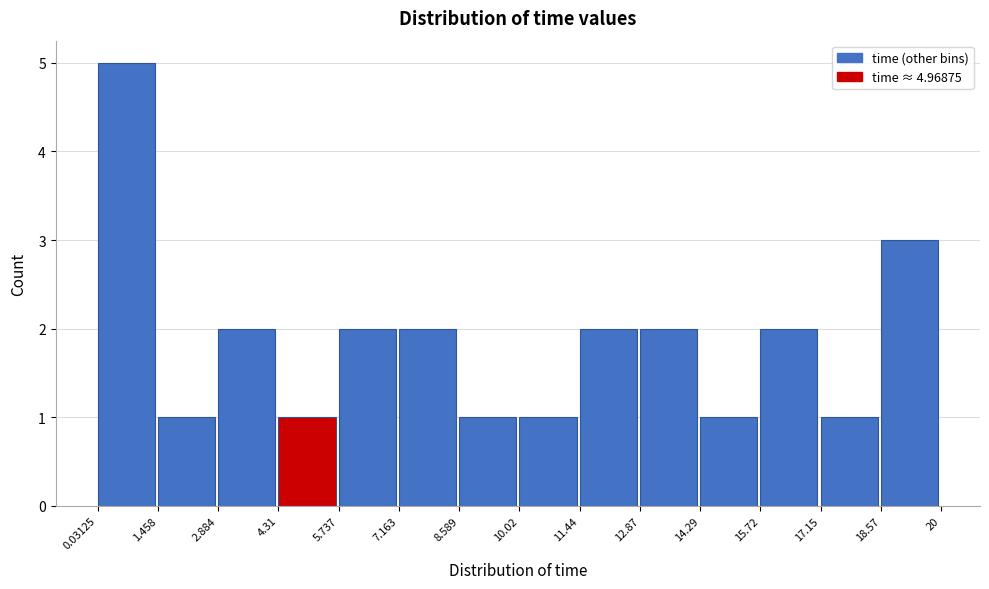

What is the height of the bar covering 18.57 to 20 on the x-axis? The values are not printed on the chart, so give them approximately, as read against the axis.

3